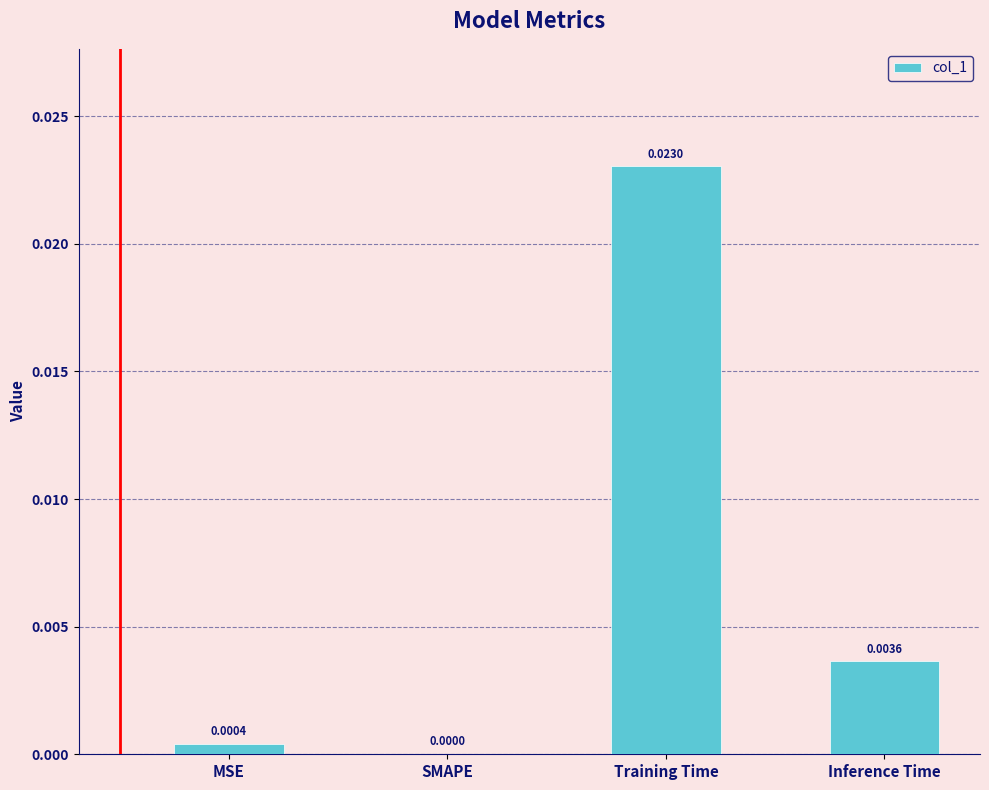

Between Inference Time and MSE, which is larger?

Inference Time